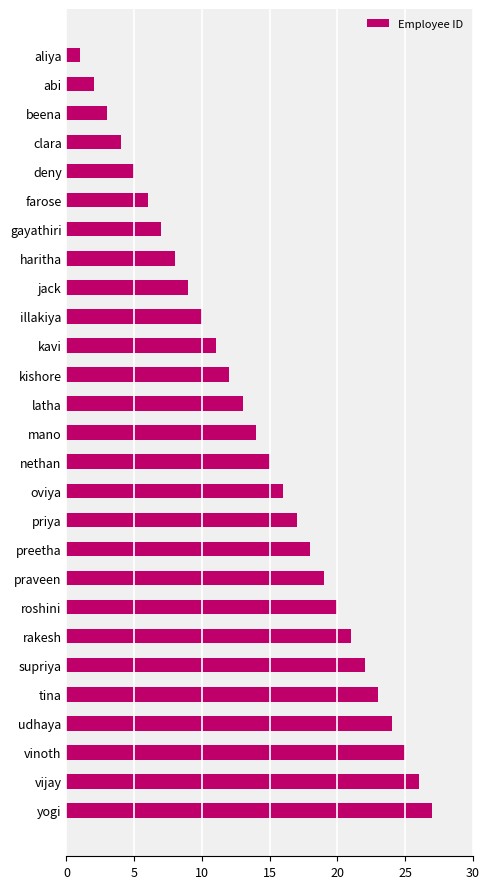

The chart shows a value of 0 at aliya. True or false?

False